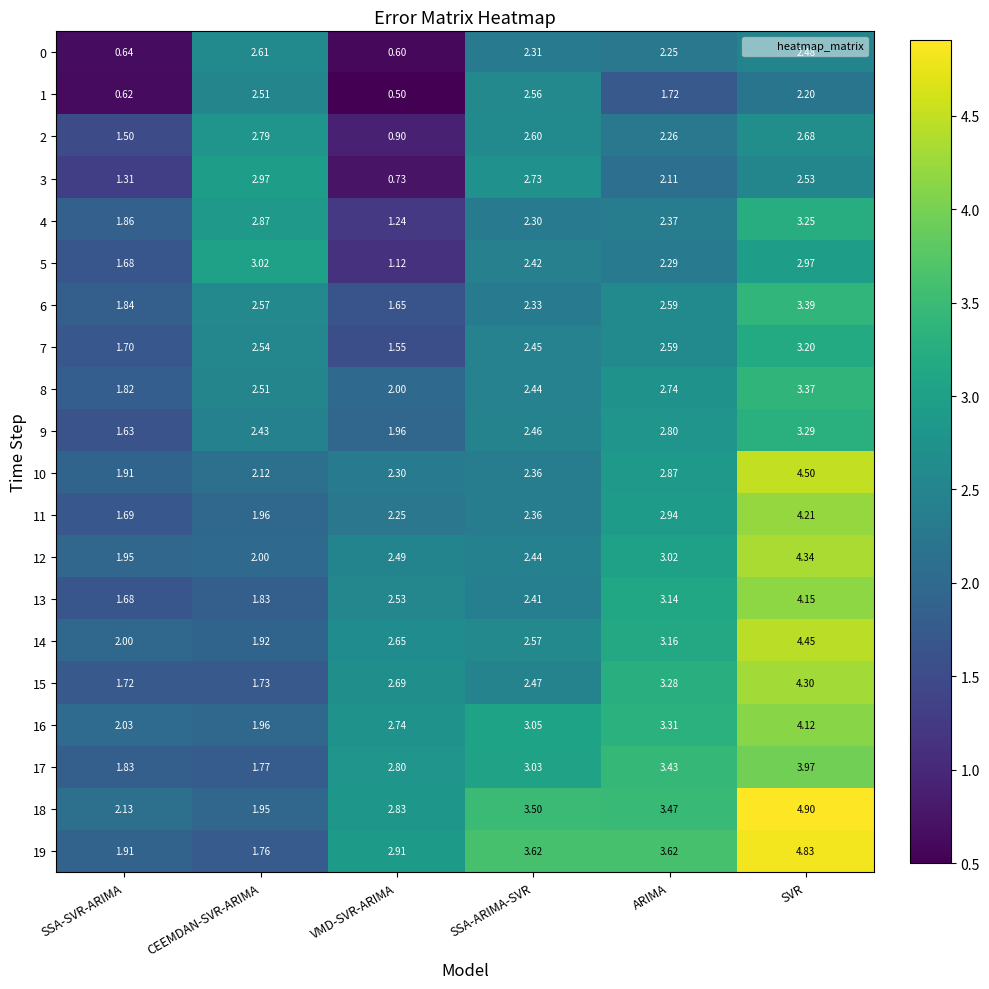

Which label corresponds to the largest value in the chart?

SVR